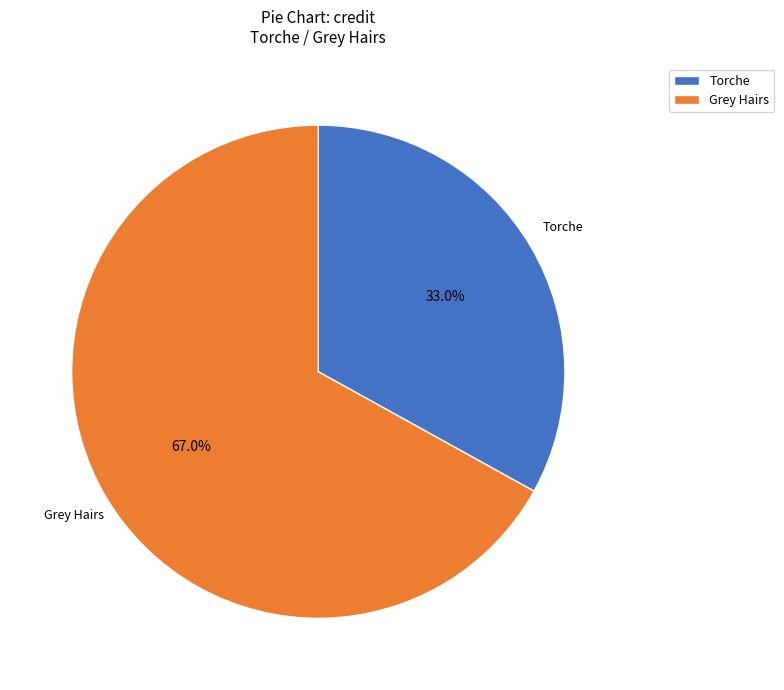

Approximately how many times larger is the value at Grey Hairs compared to Torche?

2.0